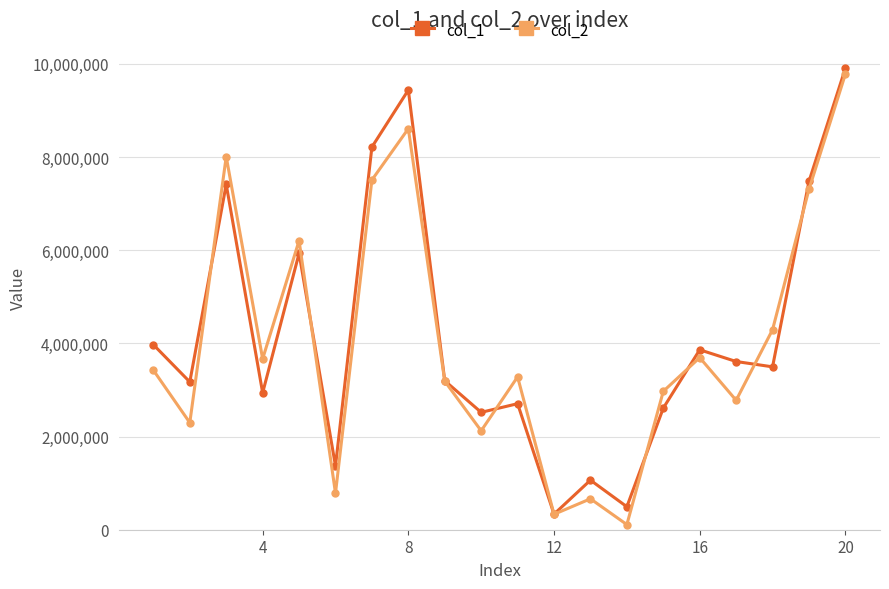

What is the maximum value shown in the chart?

9904425